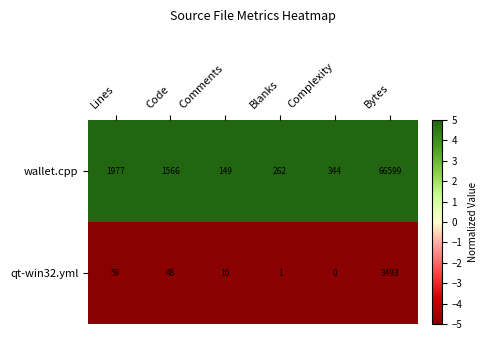

Reading right to left, what are all the values shown in this chart?

wallet.cpp: Bytes=66599	Complexity=344	Blanks=262	Comments=149	Code=1566	Lines=1977
qt-win32.yml: Bytes=3493	Complexity=0	Blanks=1	Comments=10	Code=48	Lines=59